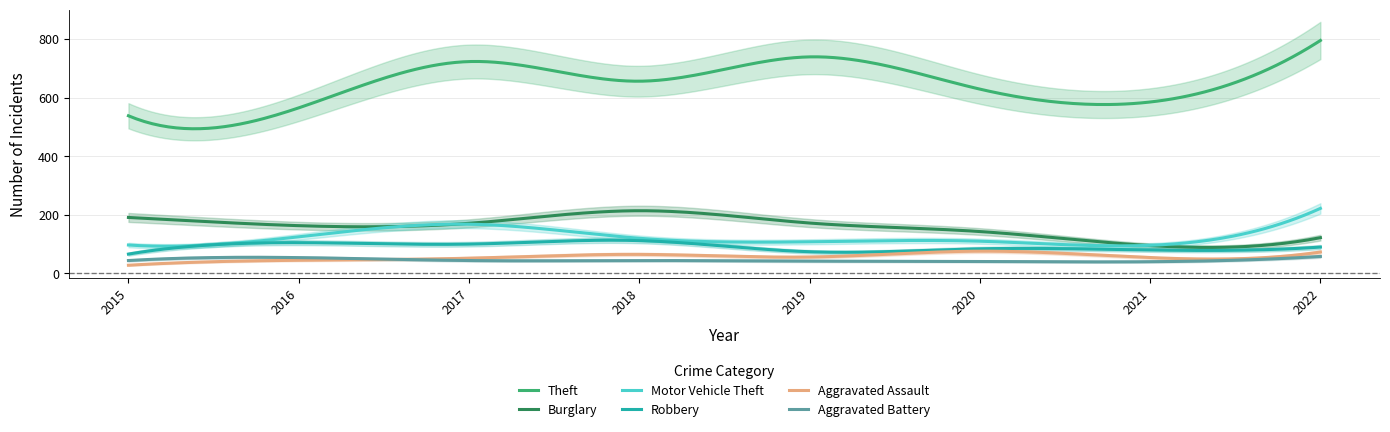

What is the difference between the Aggravated Assault values at 2019 and 2022?

17